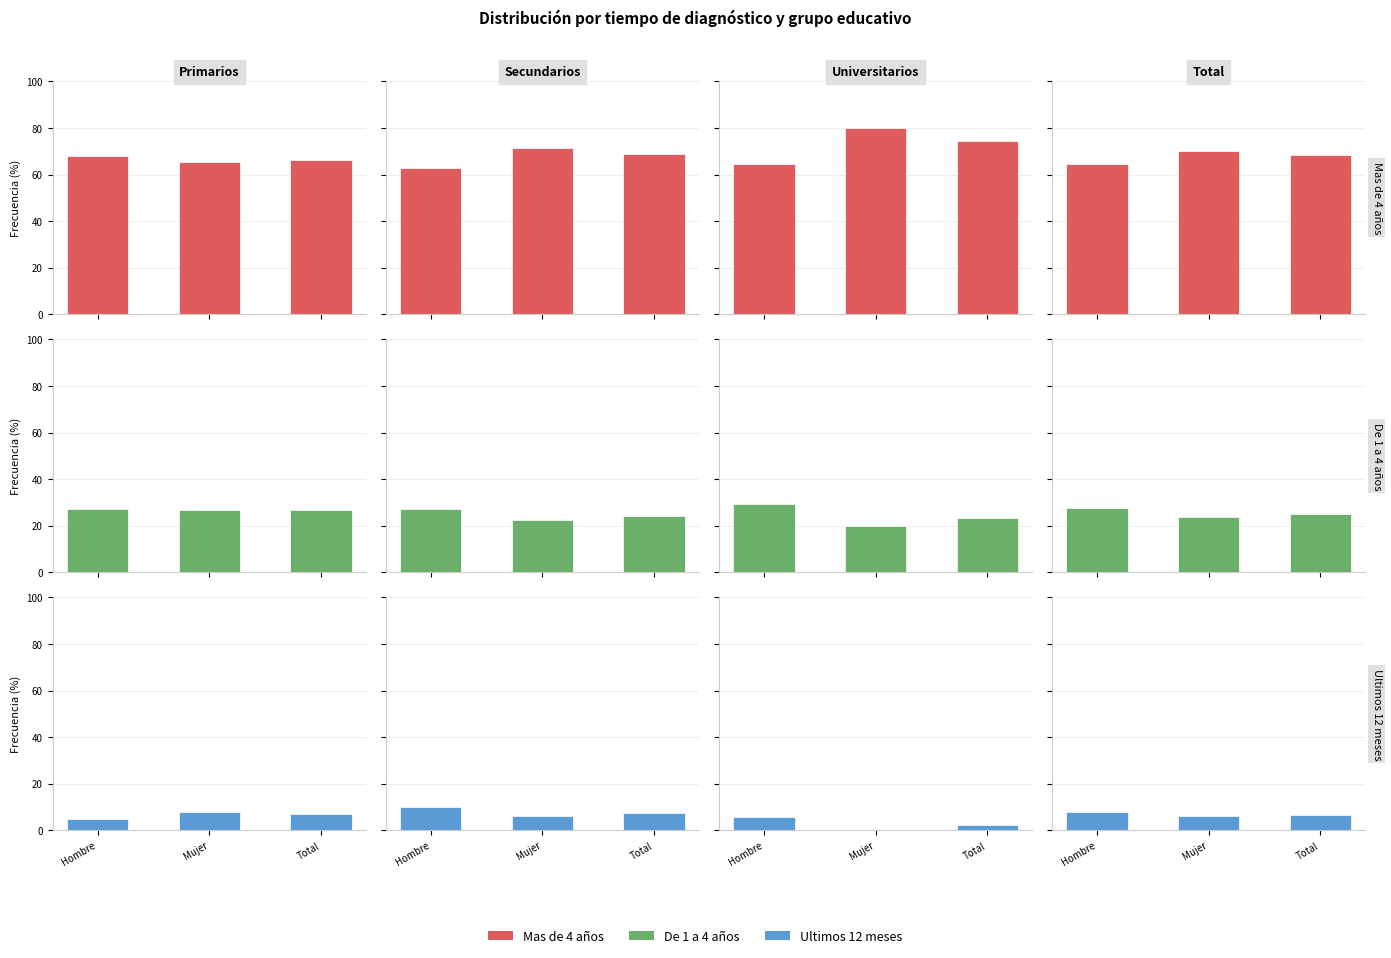

What is the difference between the highest and lowest values at Mujer?

64.1